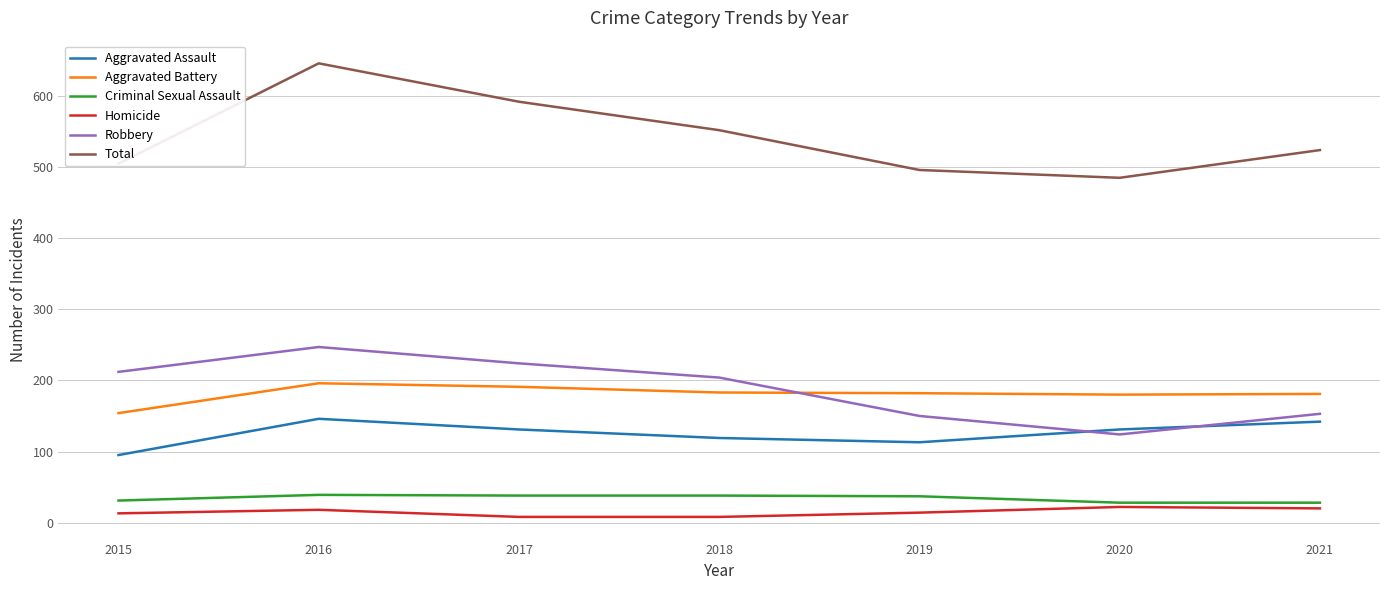

What is the highest value of the Aggravated Battery series?

196